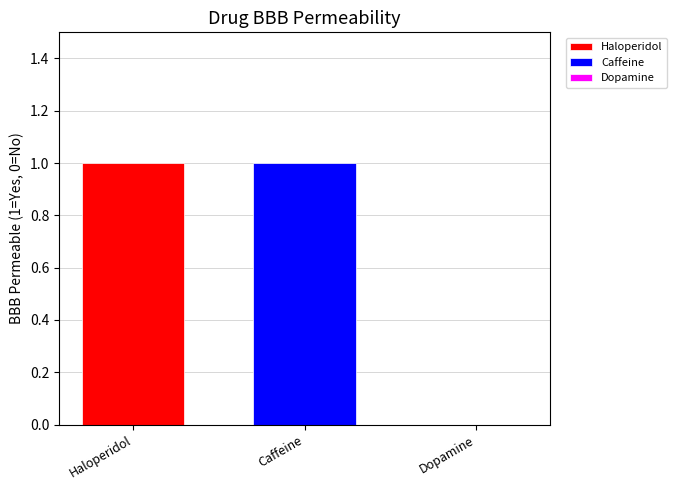

What is the average value?

1